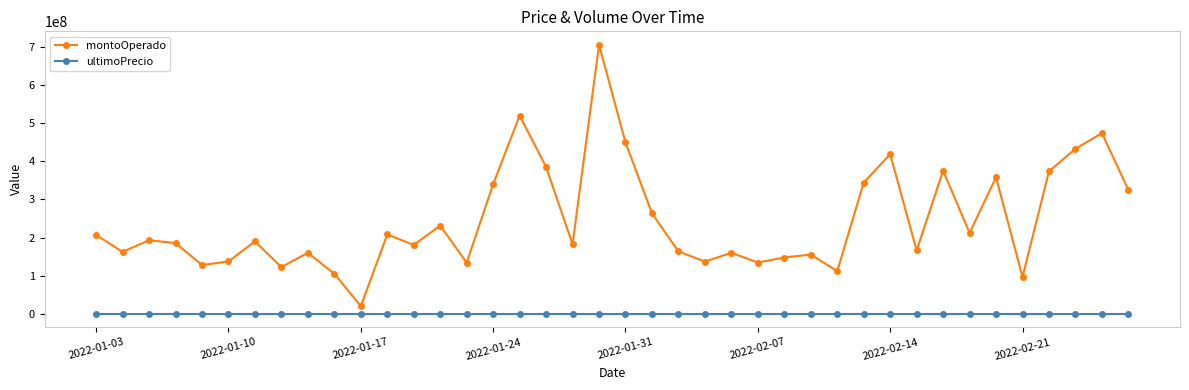

Which series has the widest spread of values?

montoOperado